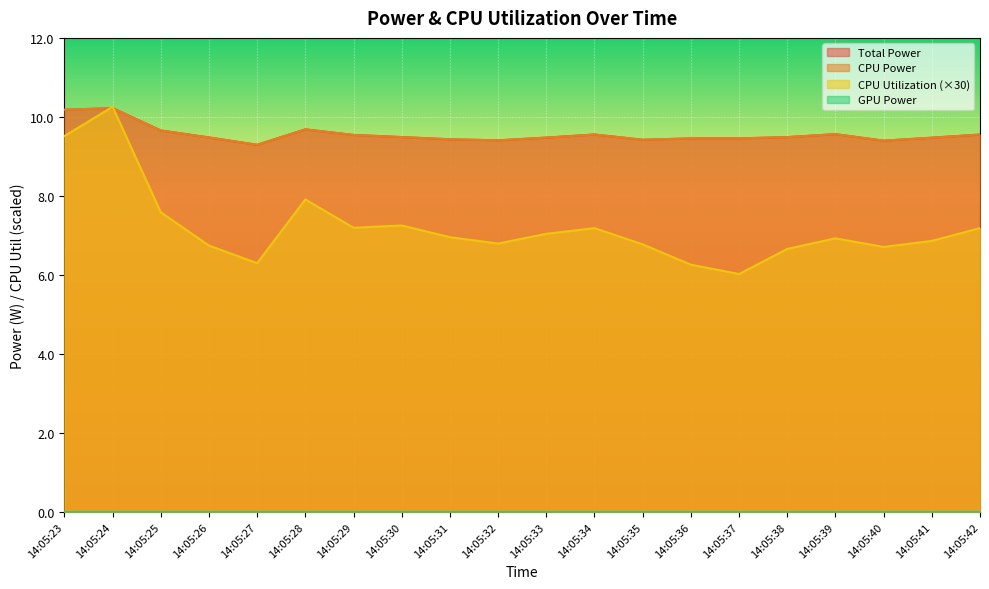

The value of CPU Power at 14:05:29 is 5.4. True or false?

False